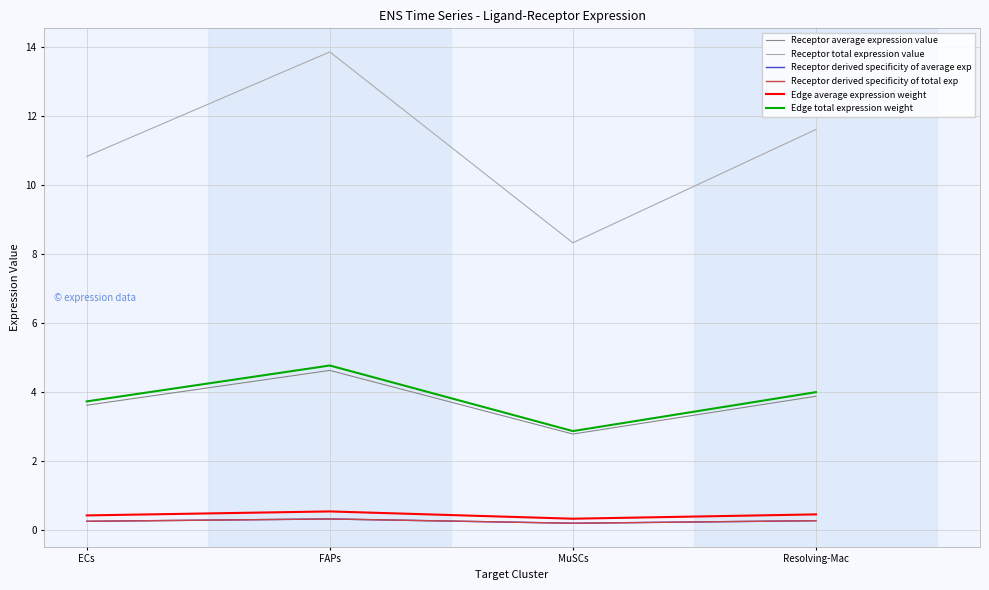

At how many categories does at least one series exceed 10?

3